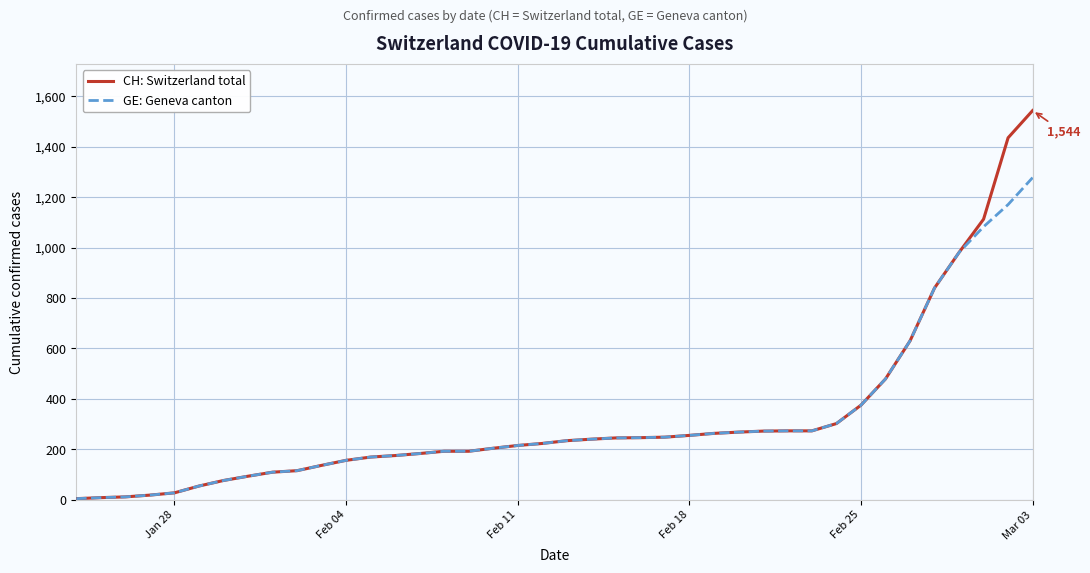

Which series has the largest range (max minus min)?

CH: Switzerland total